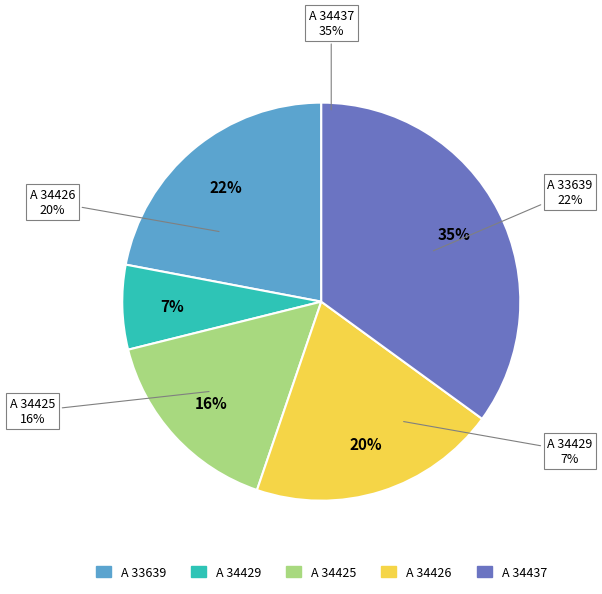

How many slices are in this pie chart?

5